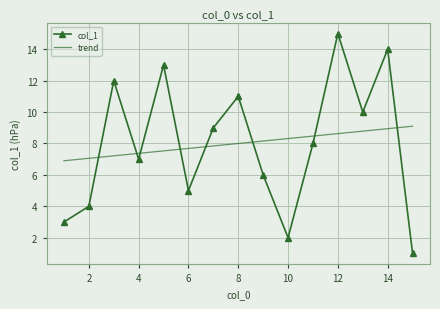

List the series in order of their peak value, lowest first.

trend, col_1